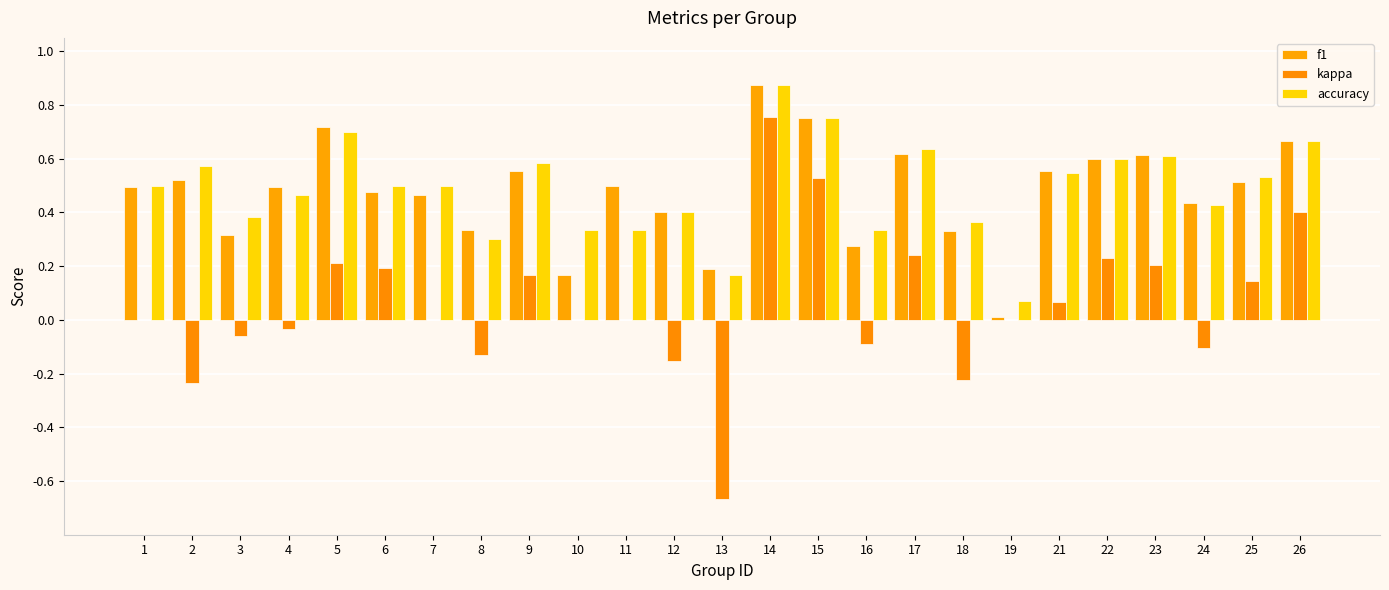

At 7, list the series in order from largest to smallest.

accuracy, f1, kappa